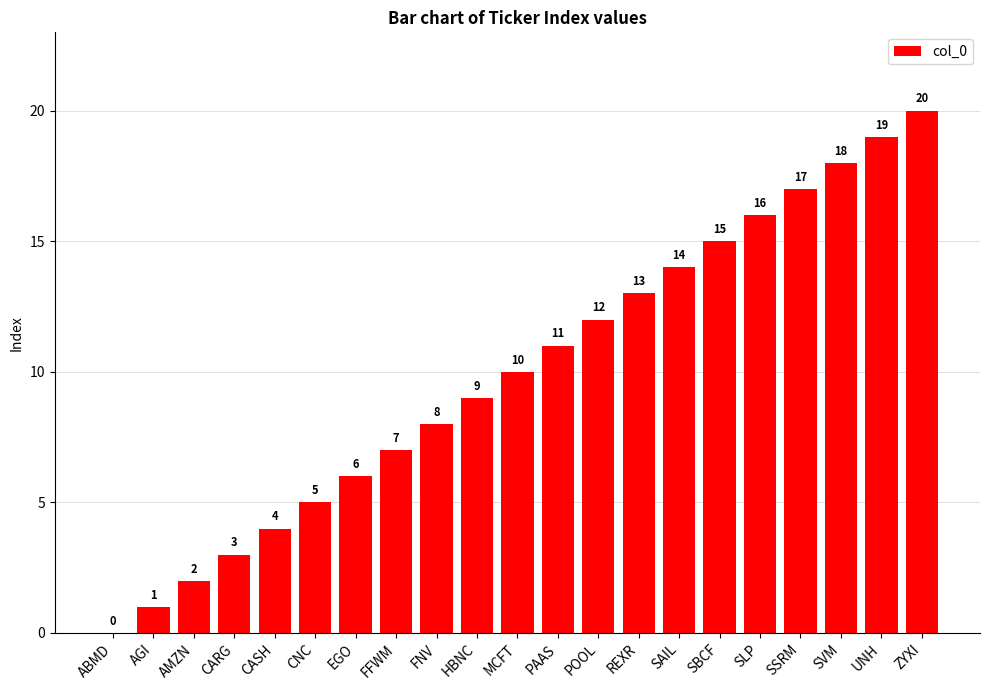

Is it true that the value at AMZN is 2?

True